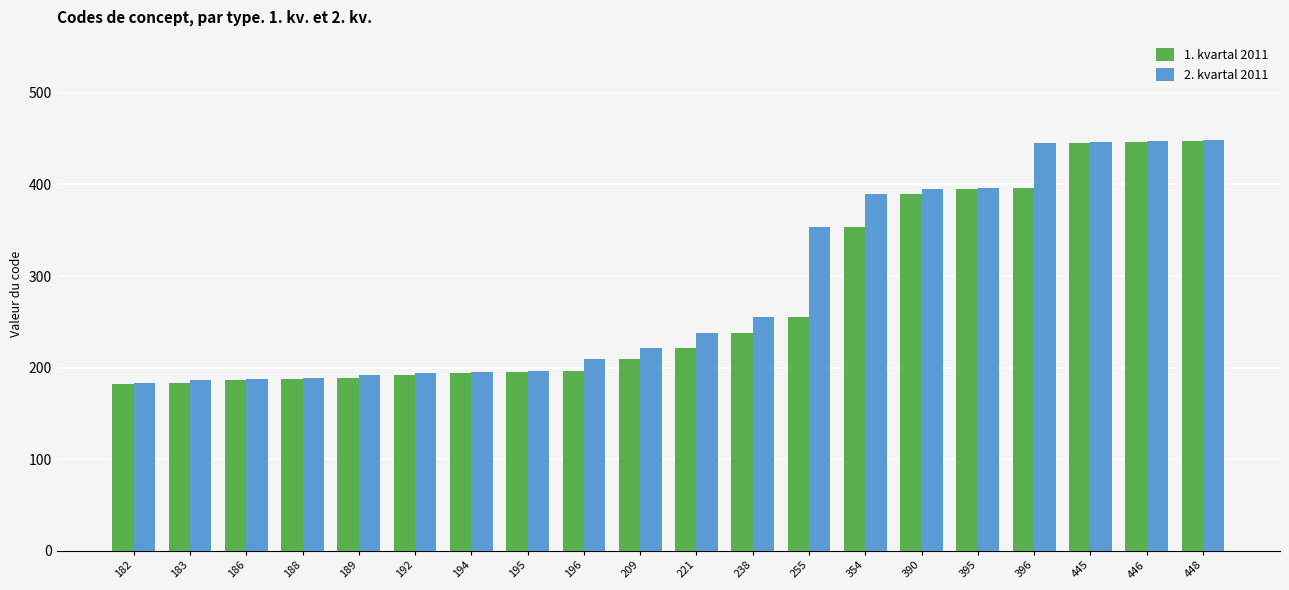

At how many categories does at least one series exceed 313?

8